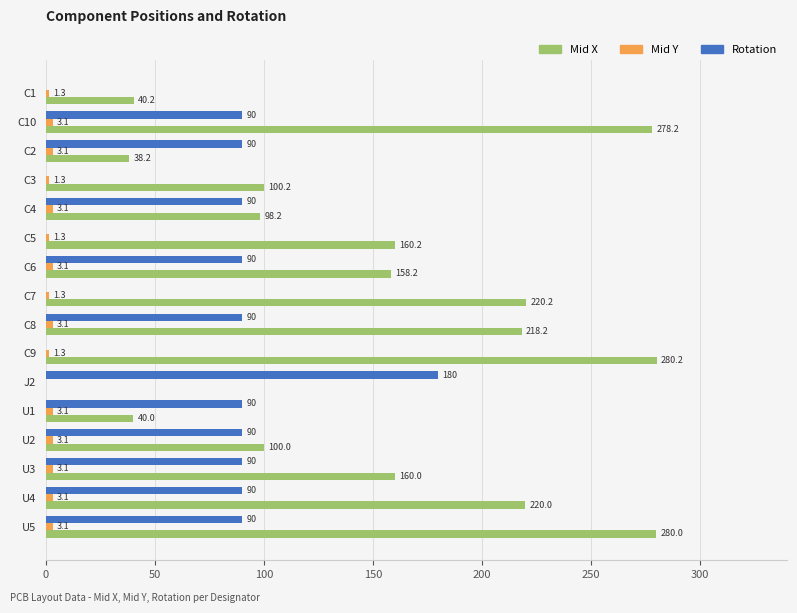

How many positive values does the Mid X series have?

15